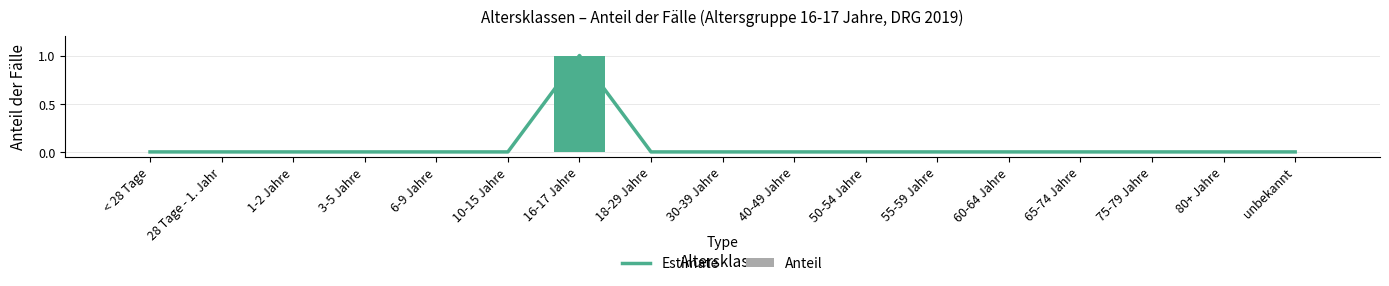

The value of Anteil at 75-79 Jahre is 0. True or false?

True